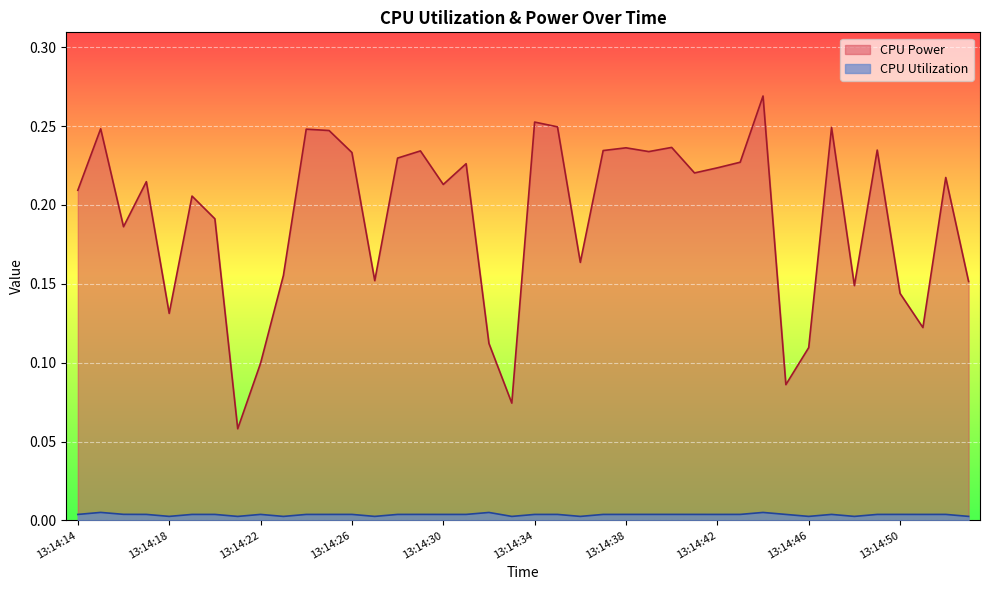

In CPU Power, how many points are lower than both neighbors (excluding endpoints)?

12